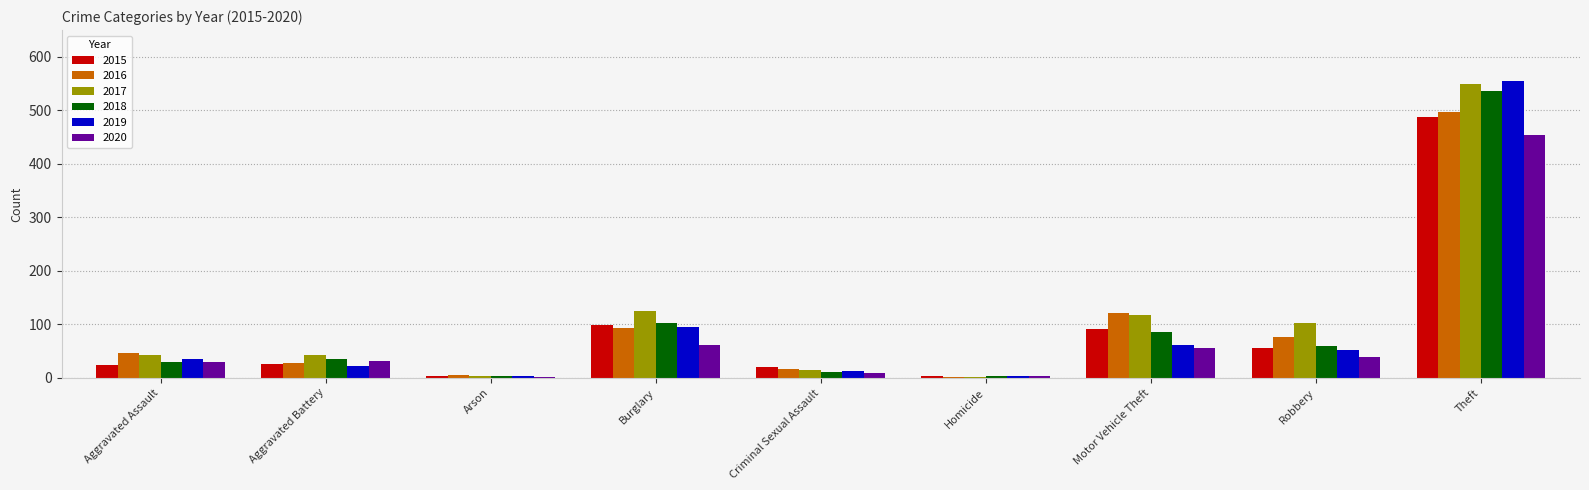

Between Arson and Motor Vehicle Theft, which series saw the biggest shift?

2016